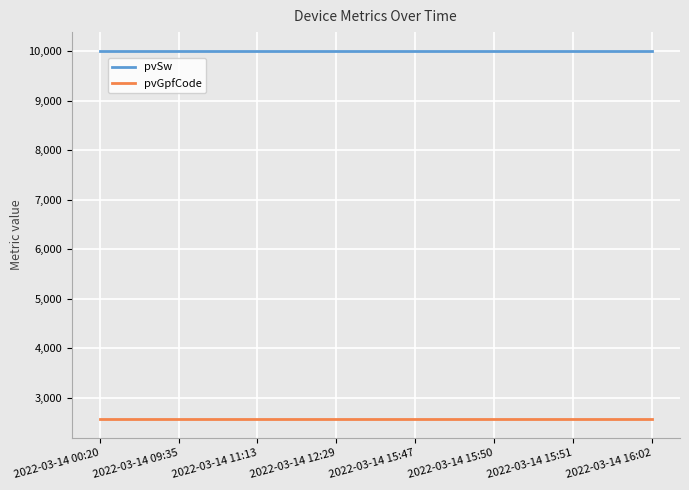

What are all the series names shown in the legend?

pvSw, pvGpfCode